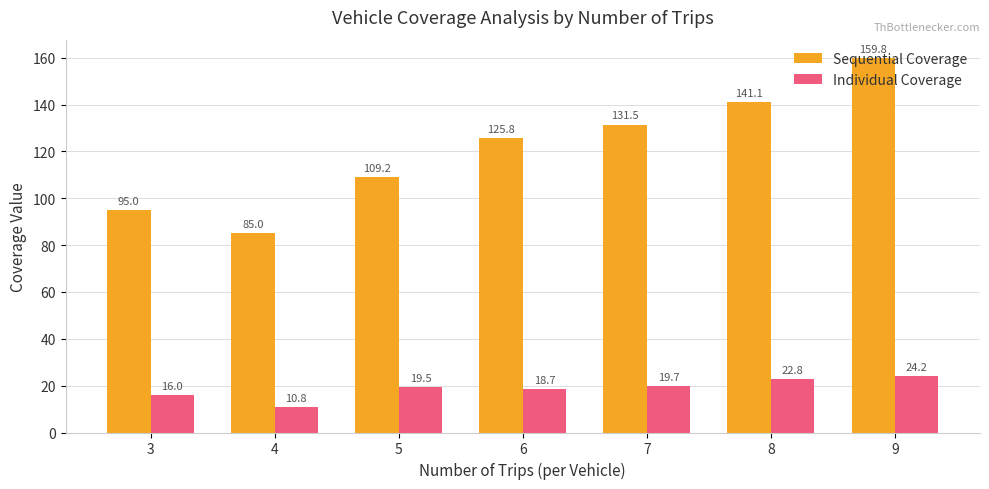

Where does the Individual Coverage series first go above 19?

5